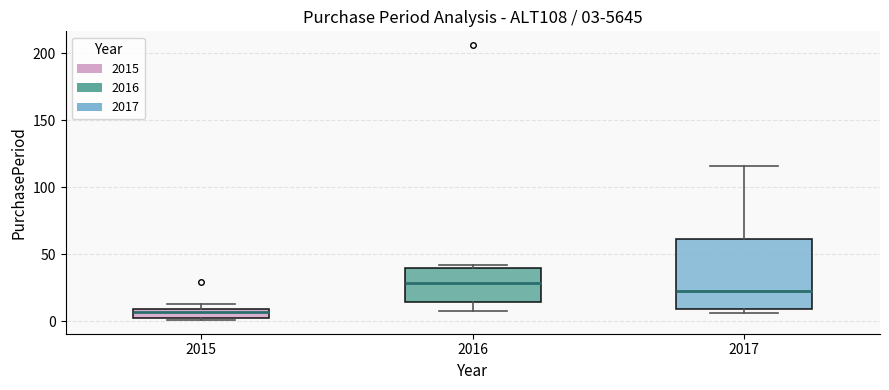

Which box has the lowest median line?

2015